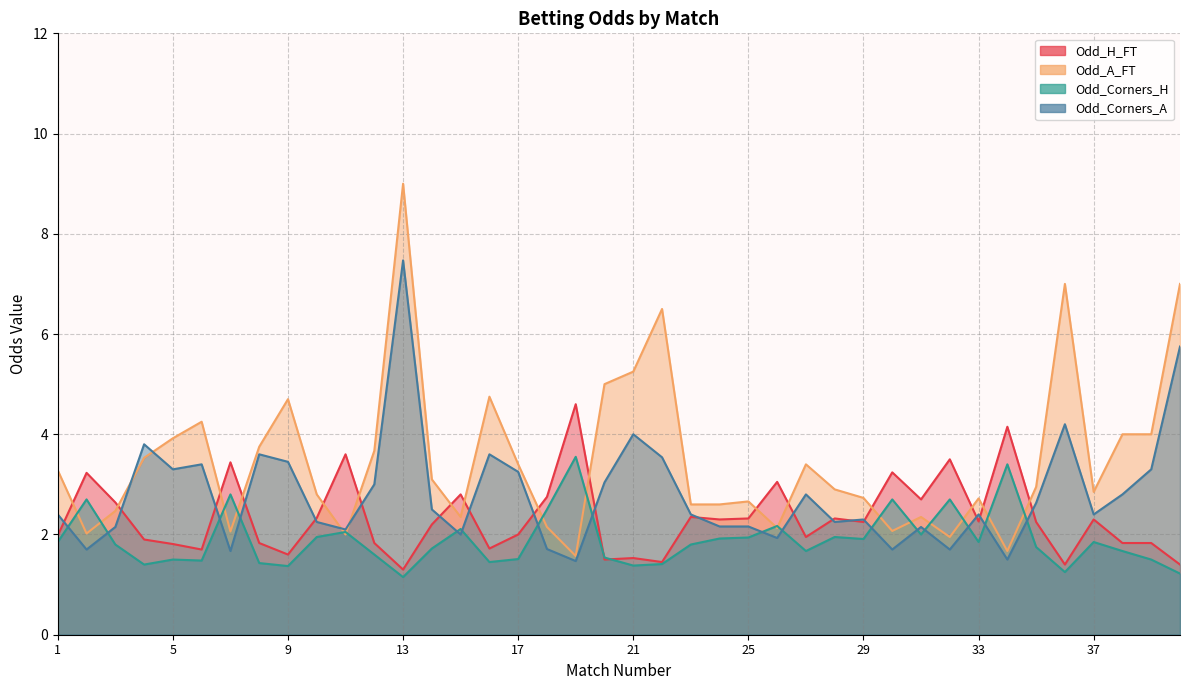

What is the sum of the Odd_Corners_H values at 39 and 22?

2.9